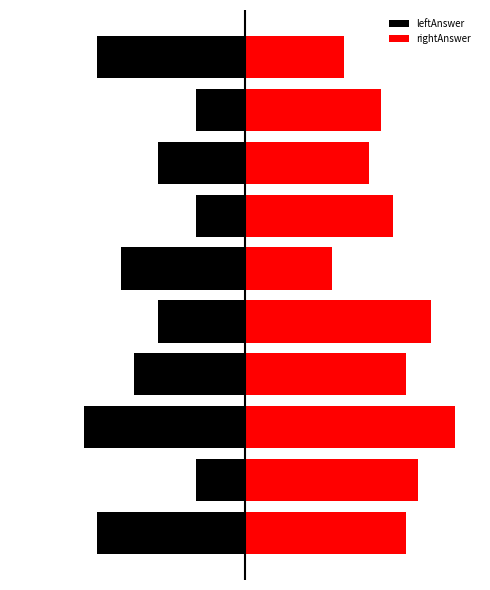

Which has a higher value, 10 or 10?

10